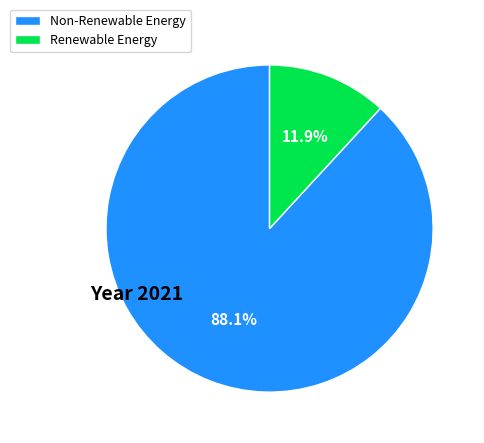

Between Non-Renewable Energy and Renewable Energy, which is larger?

Non-Renewable Energy